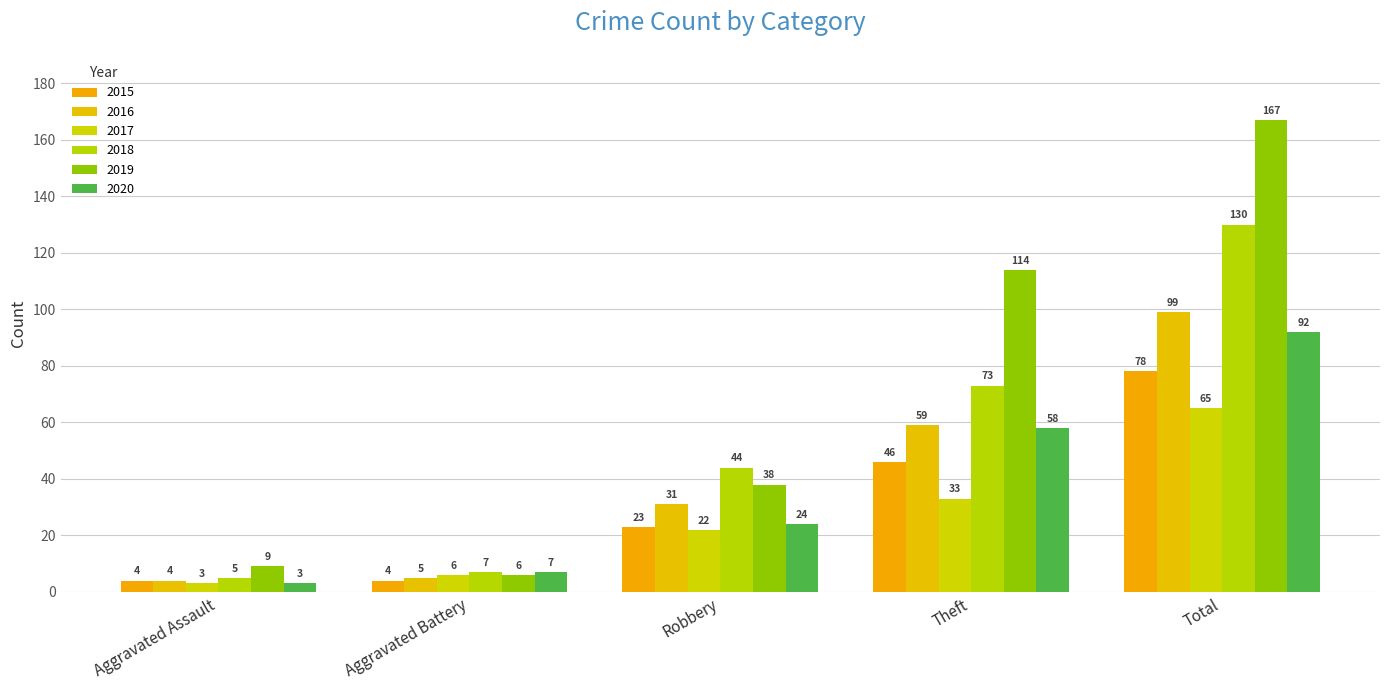

Count the number of data series in this chart.

6